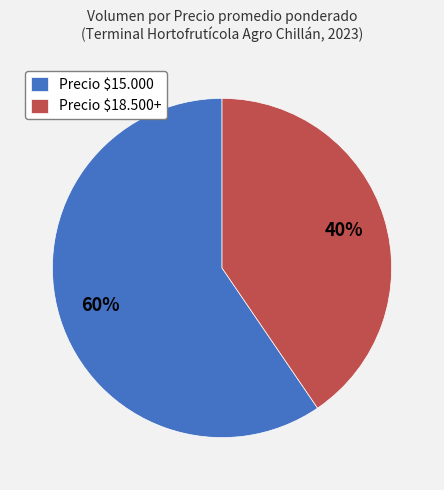

Is it true that Precio $15.000 is 54% of the pie?

False